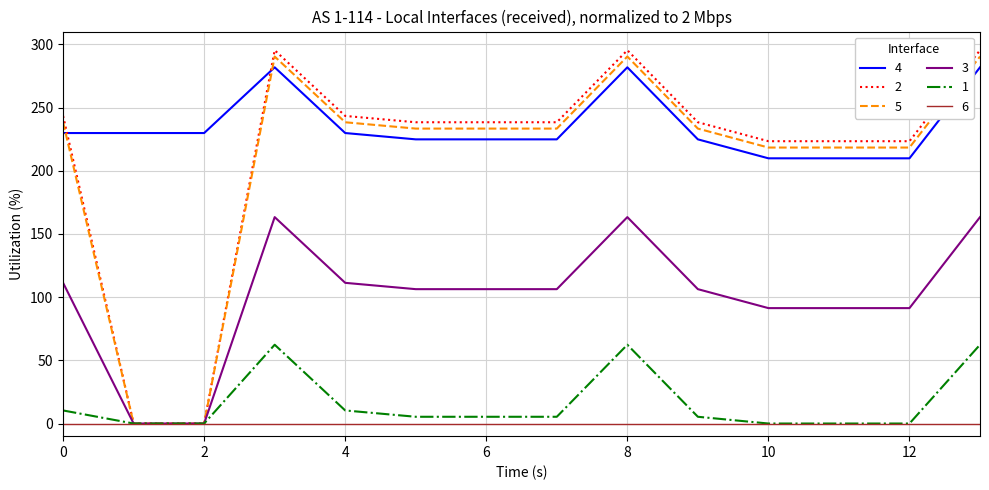

What is the greatest value displayed?

295.4